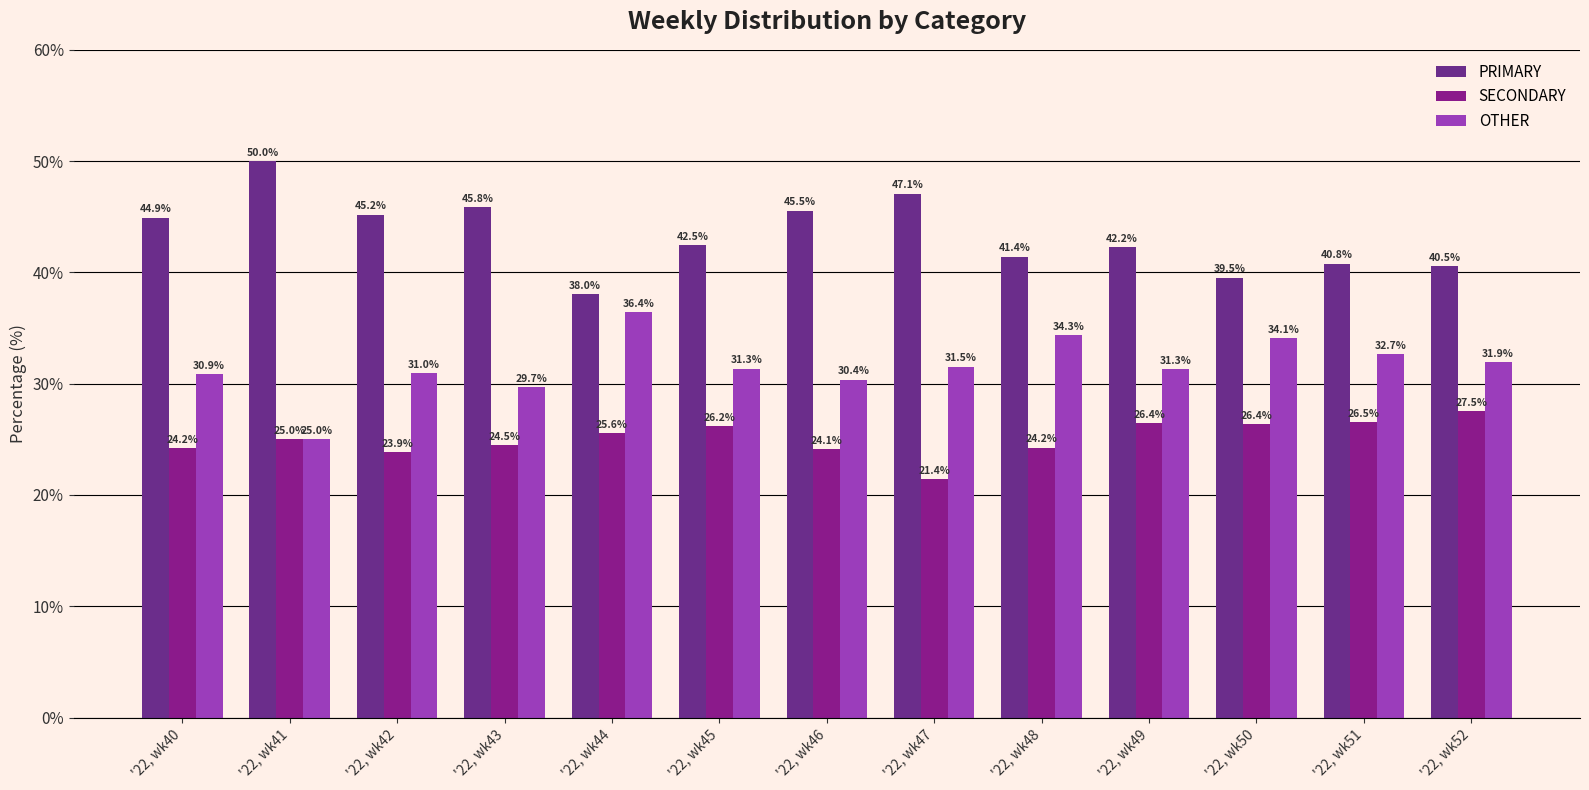

Is it true that SECONDARY equals 26.4 at '22, wk50?

True